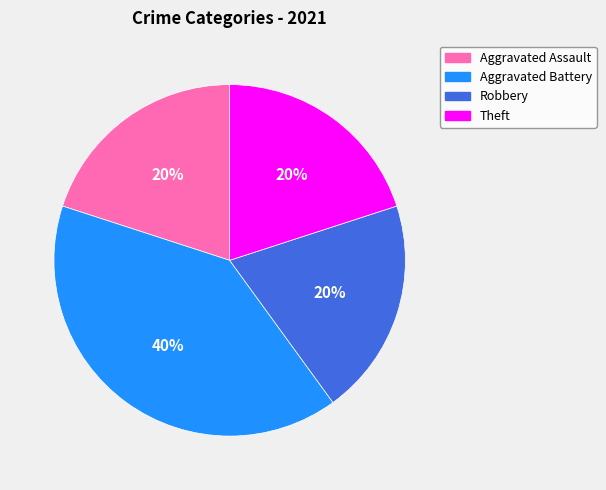

Between Aggravated Battery and Aggravated Assault, which is larger?

Aggravated Battery